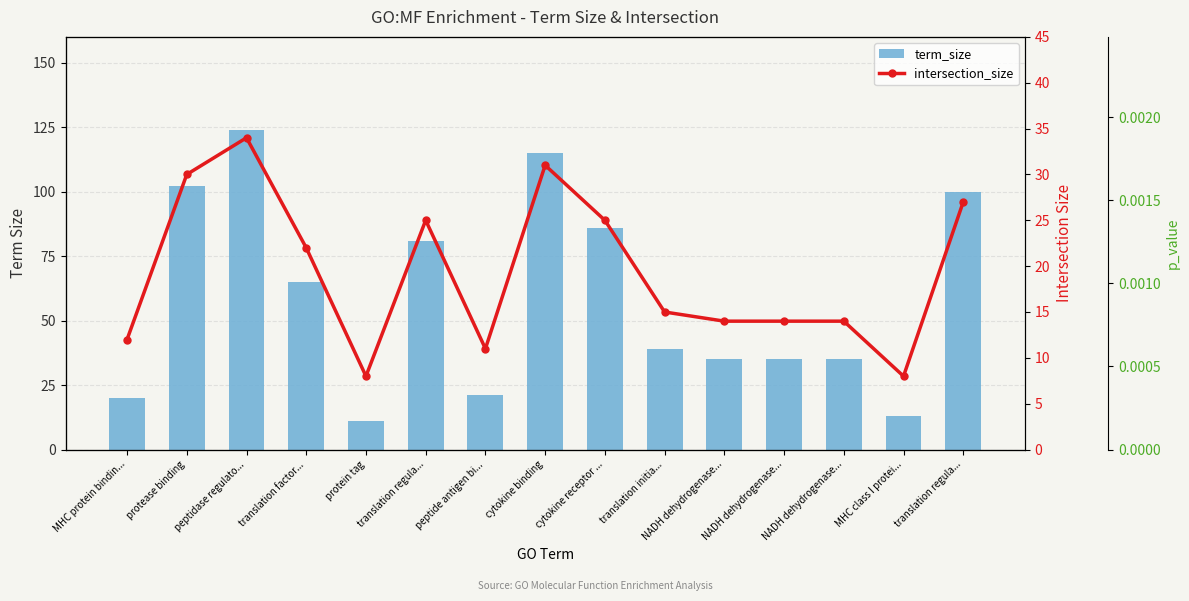

What is the approximate value of term_size at translation initia...?

39.0